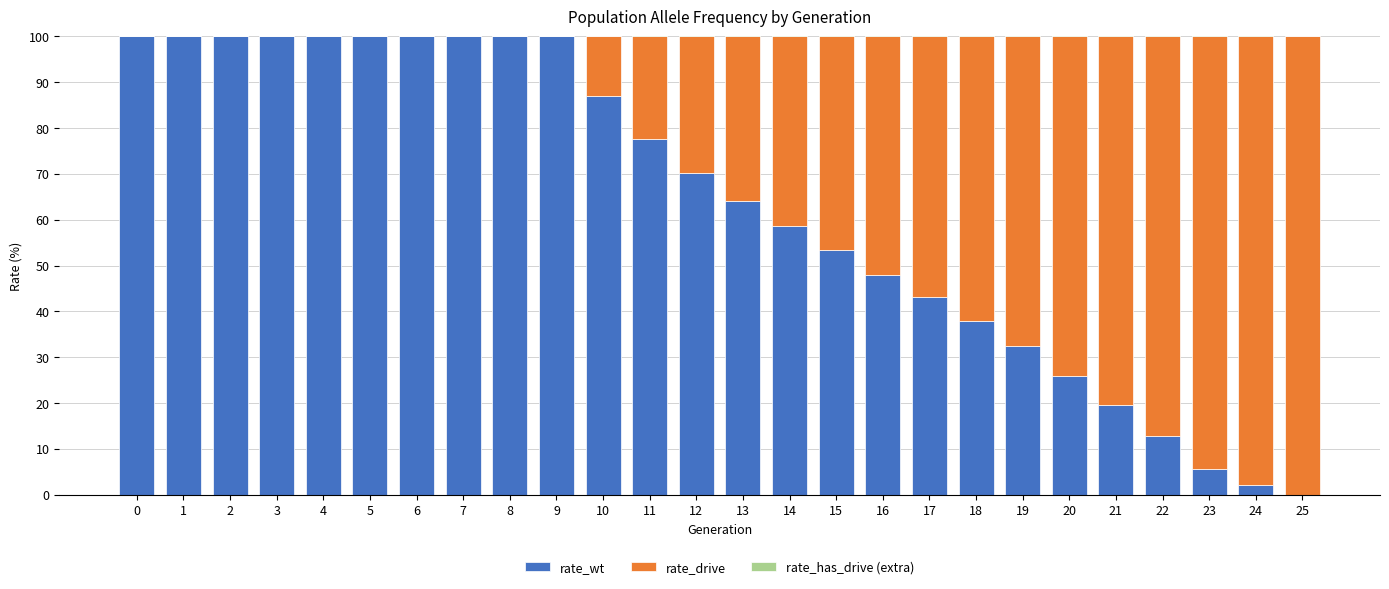

What are all the series names shown in the legend?

rate_wt, rate_drive, rate_has_drive (extra)